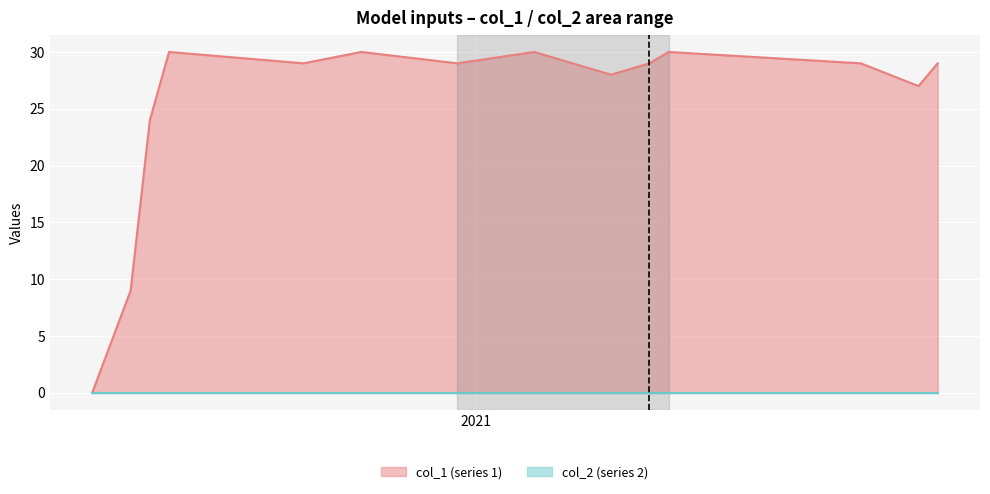

Does the chart display data point markers on the line(s)?

No